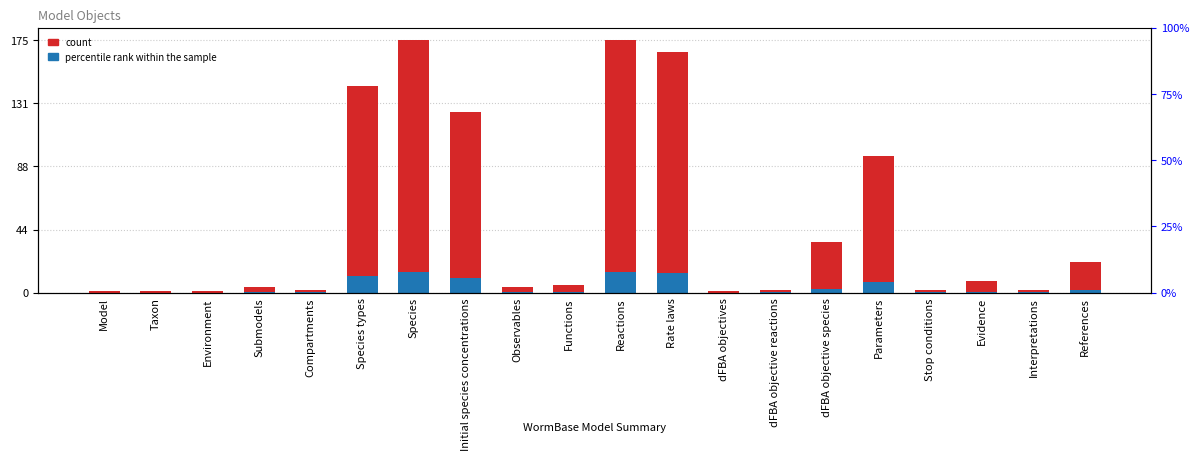

What is the difference between the second highest and second lowest values in the count series?

174.0